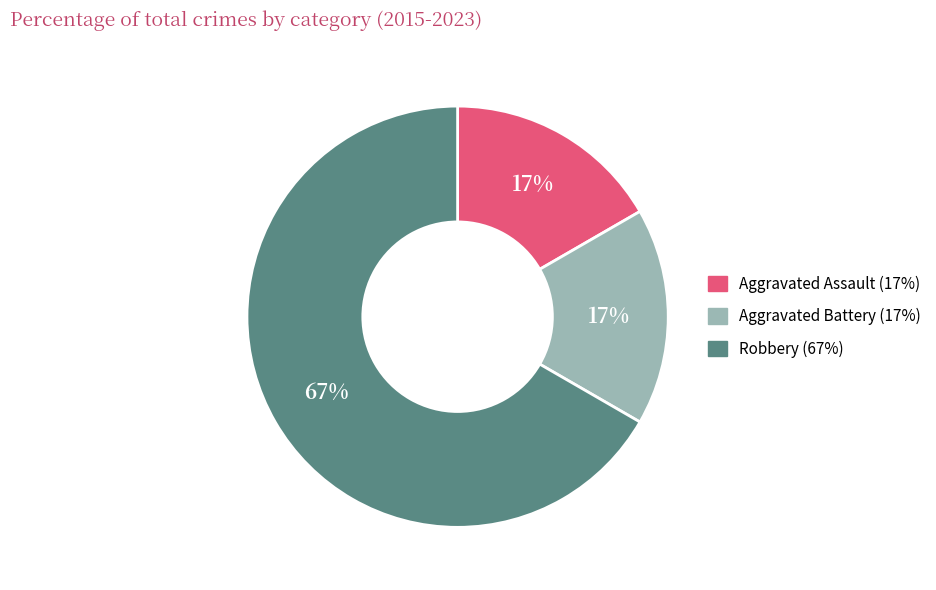

To the nearest percent, what is the difference between the Robbery and Aggravated Assault slice percentages?

50%